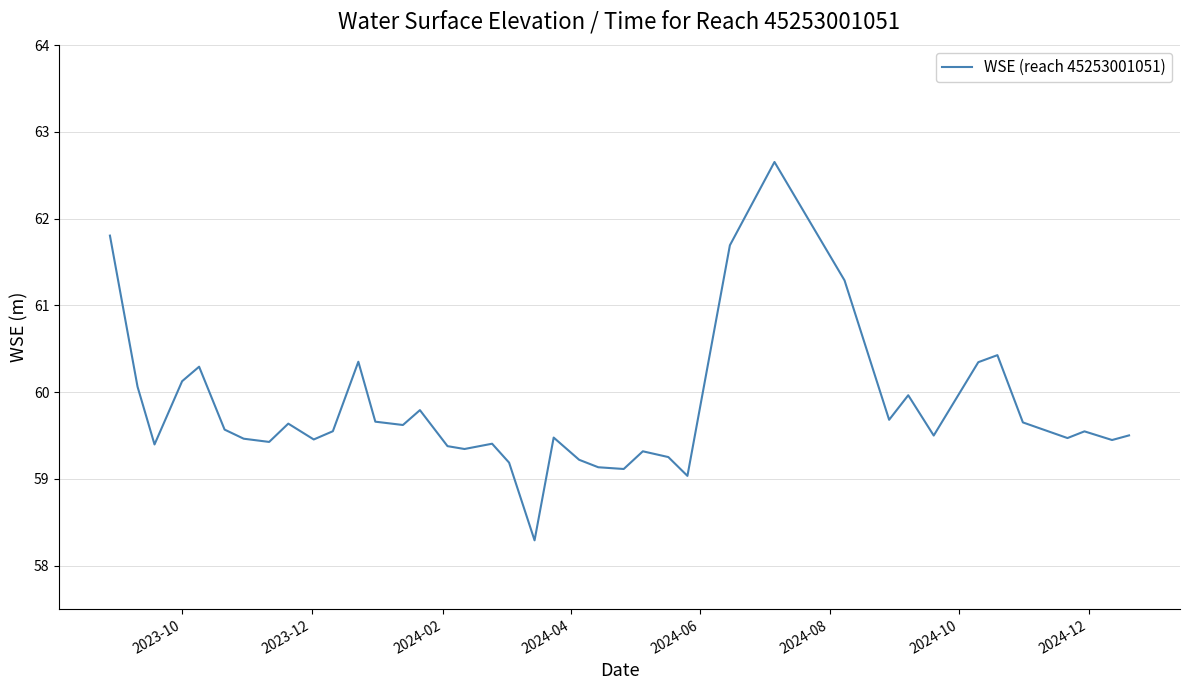

What is the greatest value displayed?

62.7